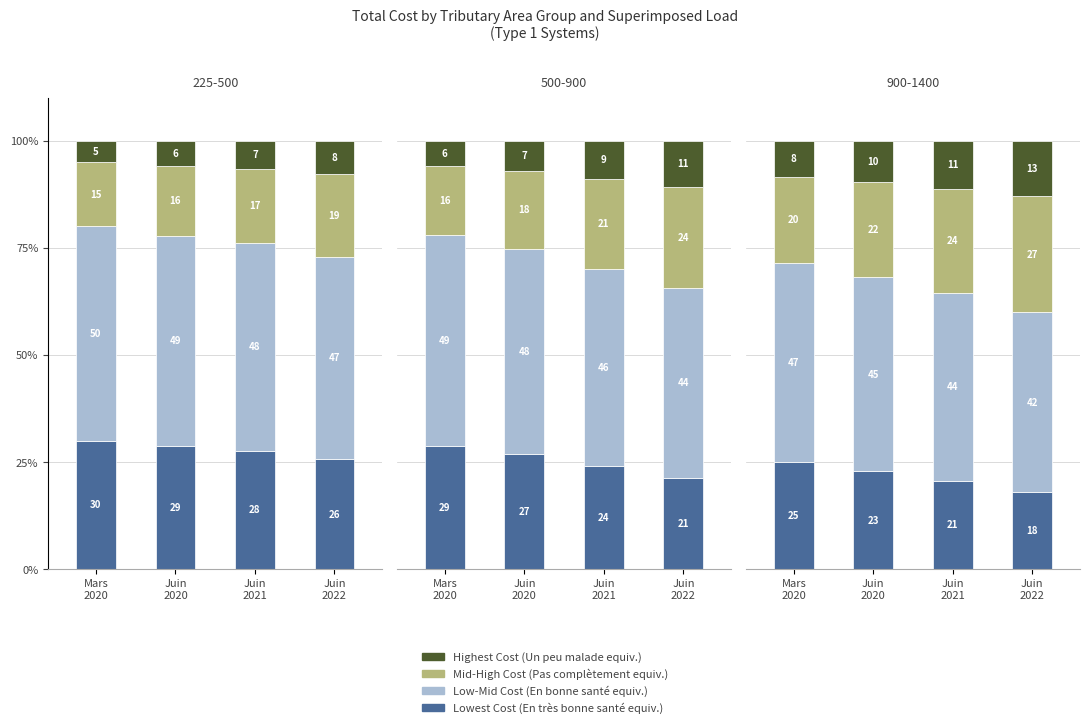

Which series has the widest spread of values?

Mid-High Cost Tier